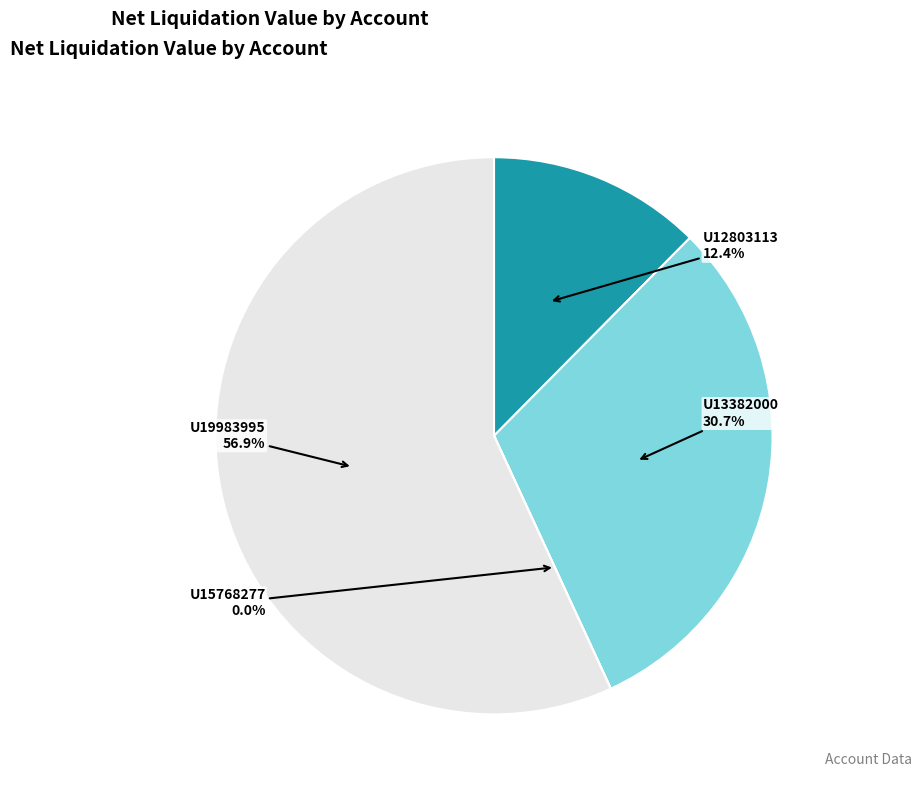

Do U19983995 and U13382000 together represent more than half of the pie?

Yes